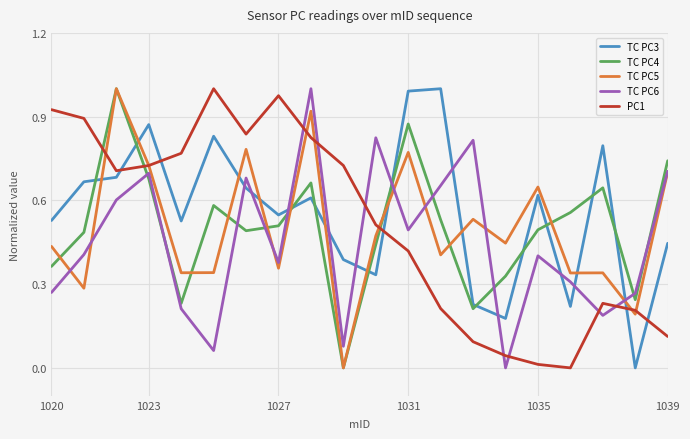

Count the number of data series in this chart.

5